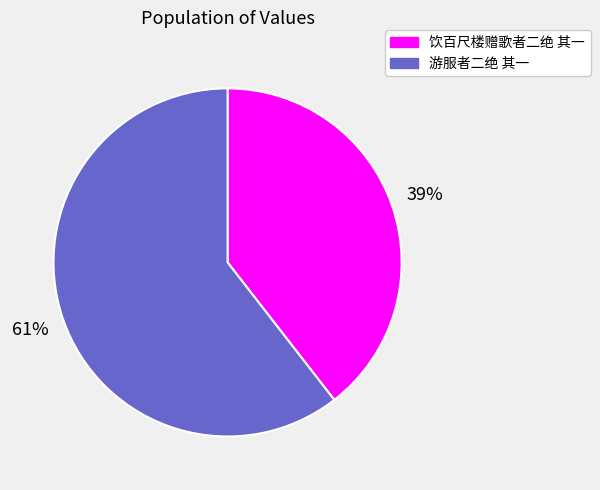

What percentage is the 游服者二绝 其一 slice, to the nearest percent?

61%